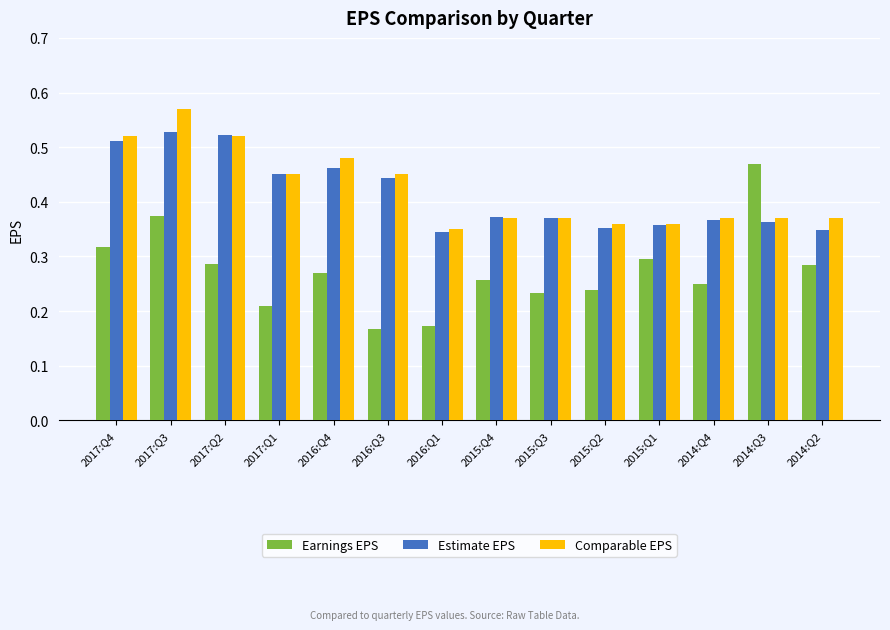

The Earnings EPS series shows 0.1 at 2015:Q4. True or false?

False